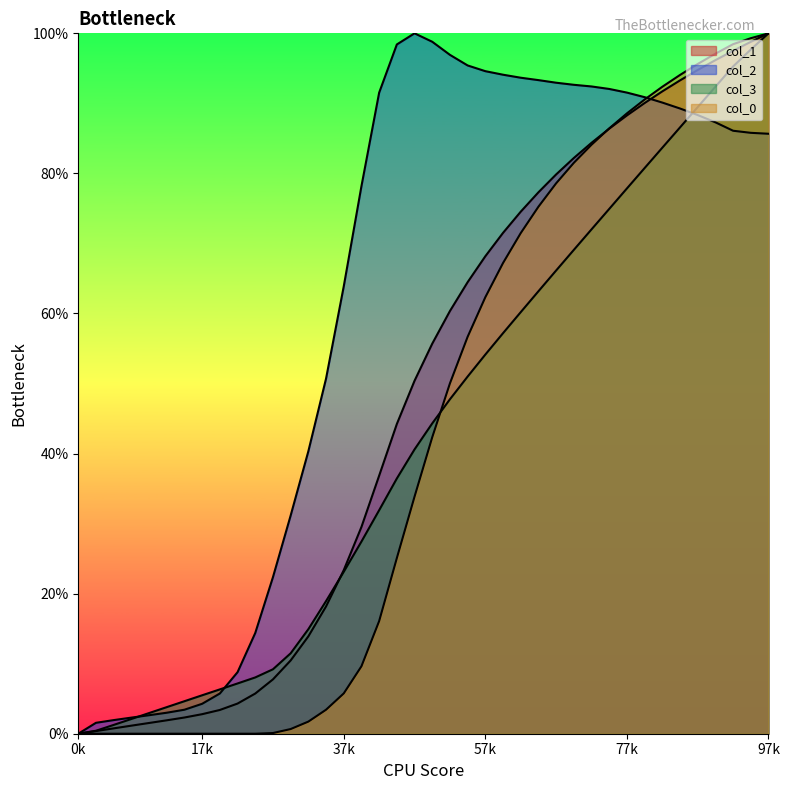

Reading left to right, transcribe all the data shown in this chart.

col_1: 0.0	0.4	0.8	1.2	1.5	1.9	2.3	2.8	3.4	4.3	5.7	7.8	10.5	13.9	18.2	23.4	29.5	36.8	44.2	50.4	55.7	60.4	64.5	68.2	71.5	74.5	77.3	79.9	82.2	84.4	86.4	88.3	90.0	91.7	93.3	94.8	96.2	97.5	98.8	100.0
col_2: 0.0	1.6	1.9	2.3	2.6	3.0	3.4	4.3	5.7	8.8	14.4	22.4	31.2	40.3	50.7	63.9	78.2	91.5	98.4	100.0	98.8	96.9	95.4	94.6	94.1	93.7	93.3	92.9	92.7	92.4	92.1	91.5	90.9	90.1	89.3	88.3	87.3	86.1	85.8	85.7
col_3: 0.0	0.4	1.3	2.1	2.9	3.8	4.6	5.5	6.3	7.2	8.0	9.2	11.5	14.9	18.9	23.1	27.4	31.9	36.4	40.6	44.3	47.8	51.0	54.1	57.2	60.2	63.2	66.1	69.1	72.0	74.9	77.9	80.8	83.7	86.6	89.5	92.4	95.3	97.7	100.0
col_0: 0.0	0.0	0.0	0.0	0.0	0.0	0.0	0.0	0.0	0.0	0.0	0.1	0.7	1.7	3.4	5.8	9.6	16.1	25.1	33.9	42.3	50.0	56.7	62.3	67.2	71.5	75.2	78.6	81.5	84.1	86.4	88.6	90.5	92.4	94.1	95.6	97.1	98.5	99.3	100.0